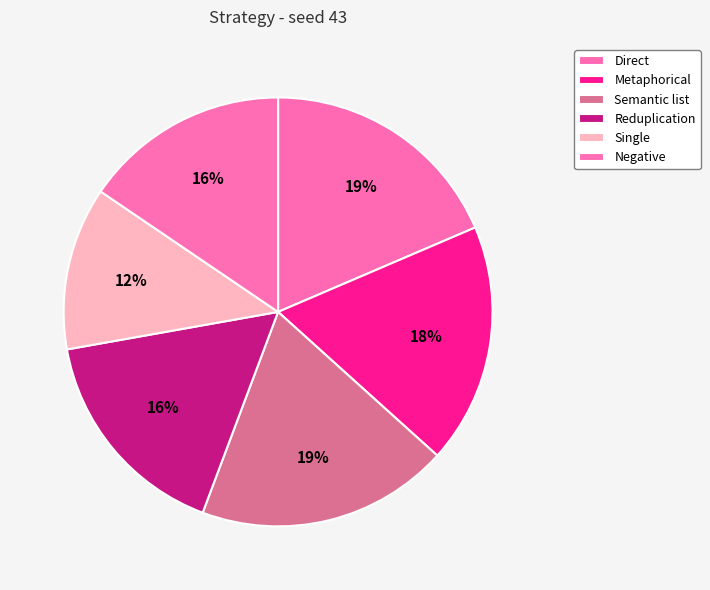

True or false: Reduplication accounts for 25% of the total.

False